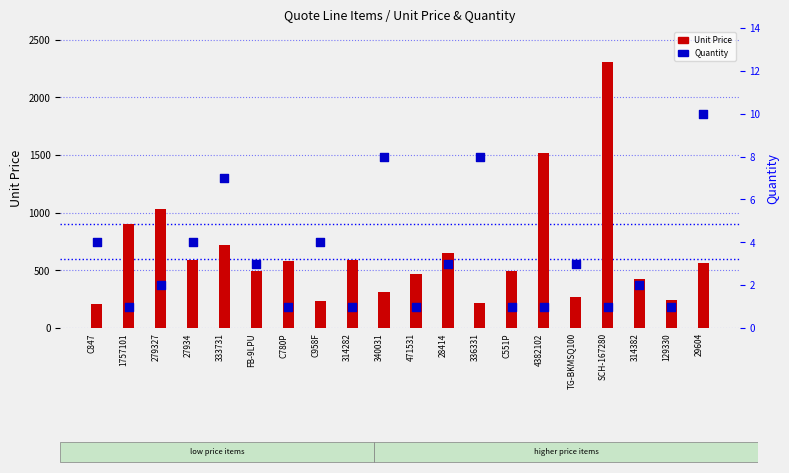

Which series has the largest Y range (max minus min)?

Unit Price